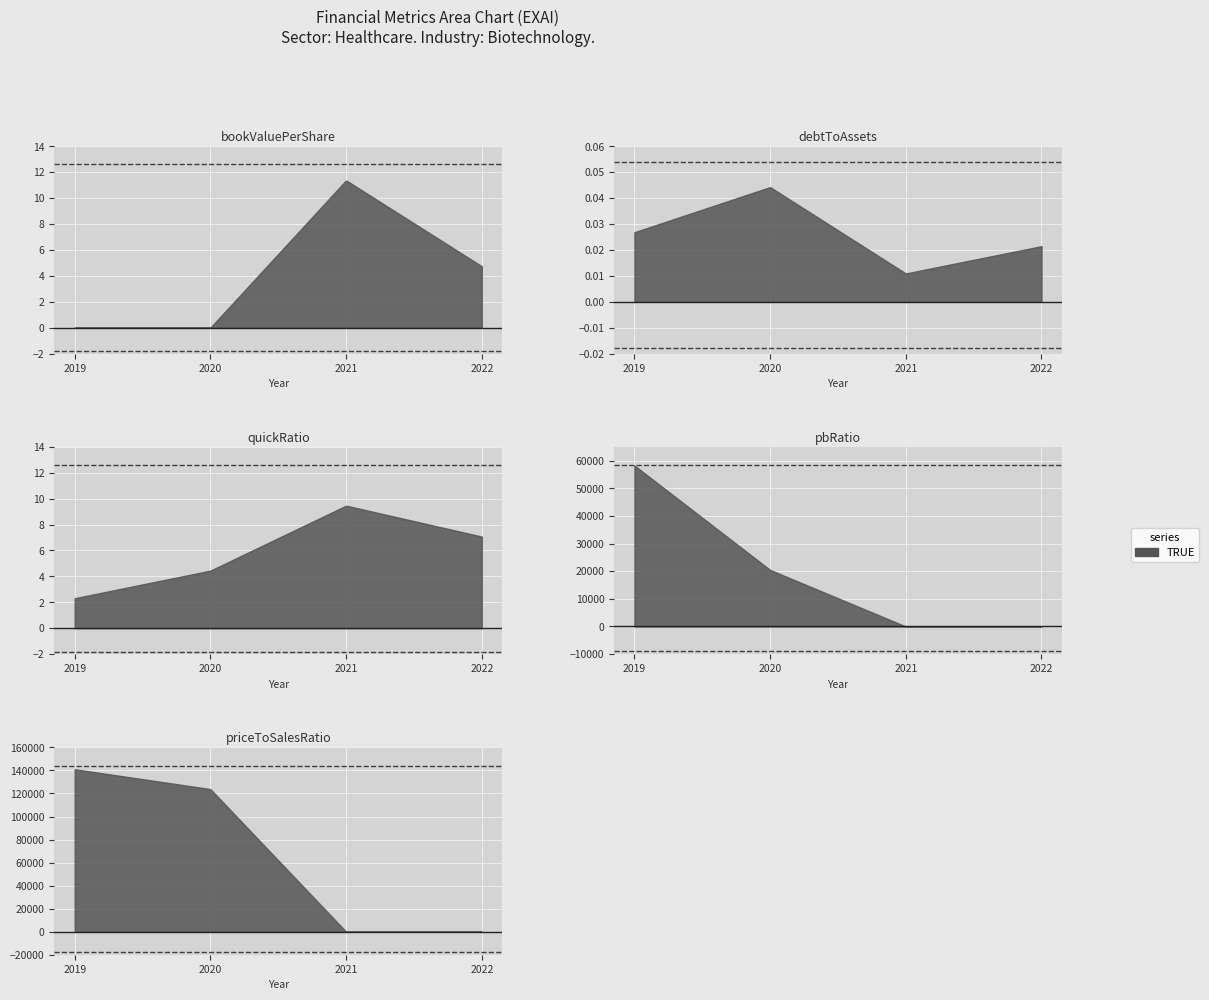

What is the approximate value of quickRatio at 2021?

9.5